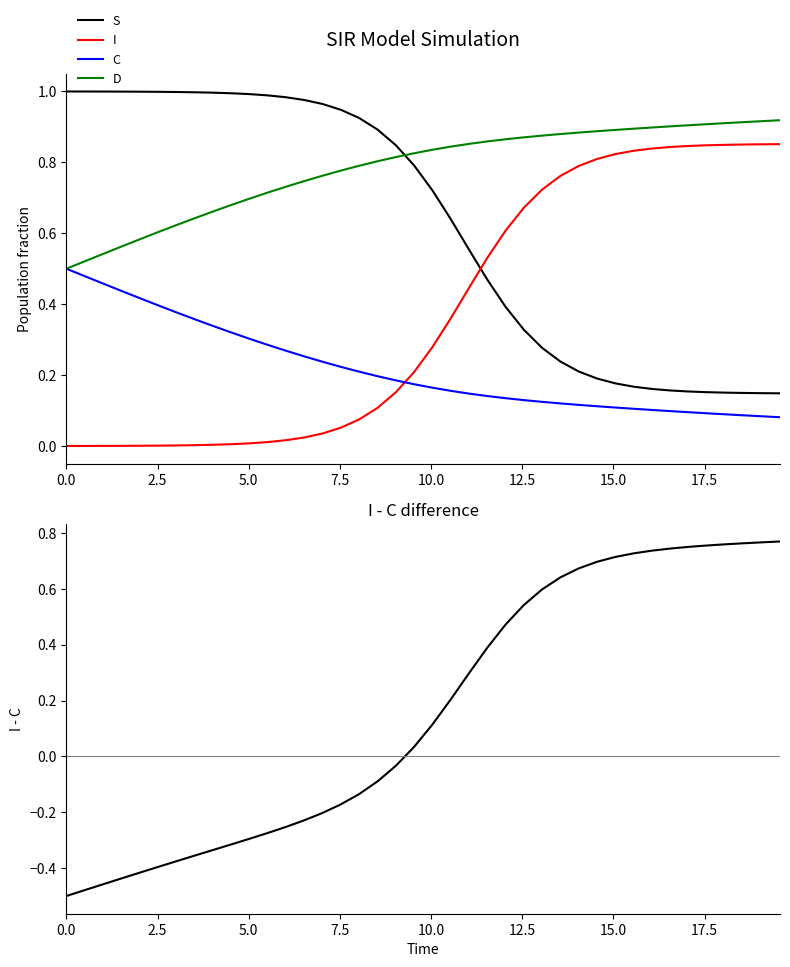

True or false: I and D cross at least once.

False